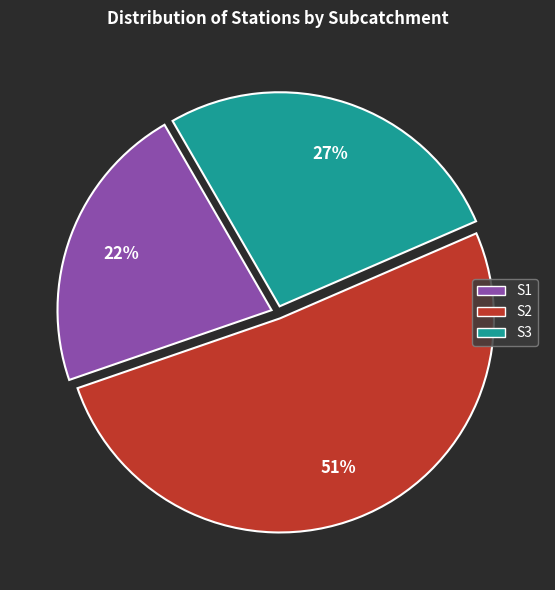

Is there any slice that represents more than half of the pie?

Yes